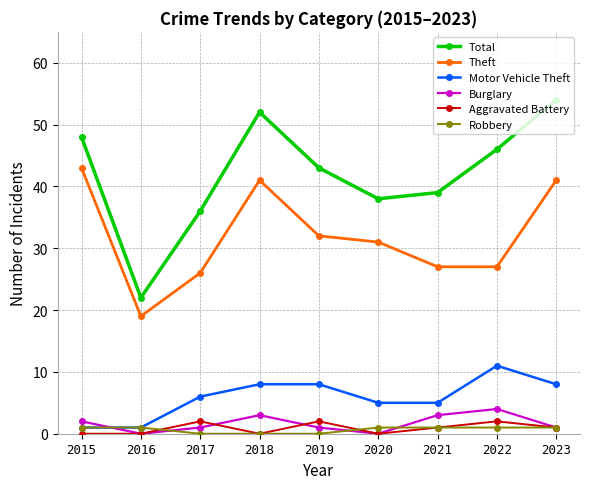

Count the number of categories in the chart.

9